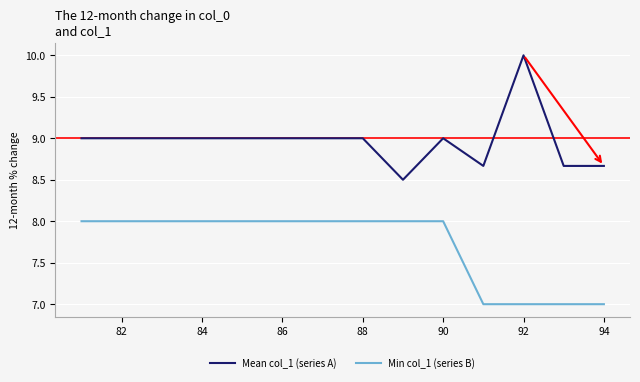

Which series has the largest range (max minus min)?

Mean col_1 (series A)